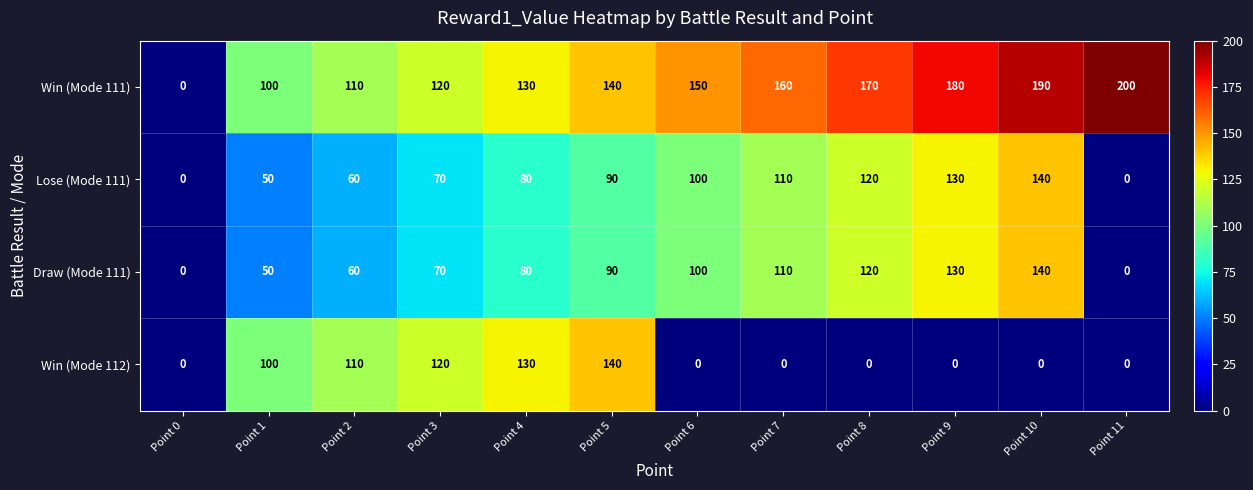

True or false: Lose (Mode 111) has a value of 140 at Point 10.

True